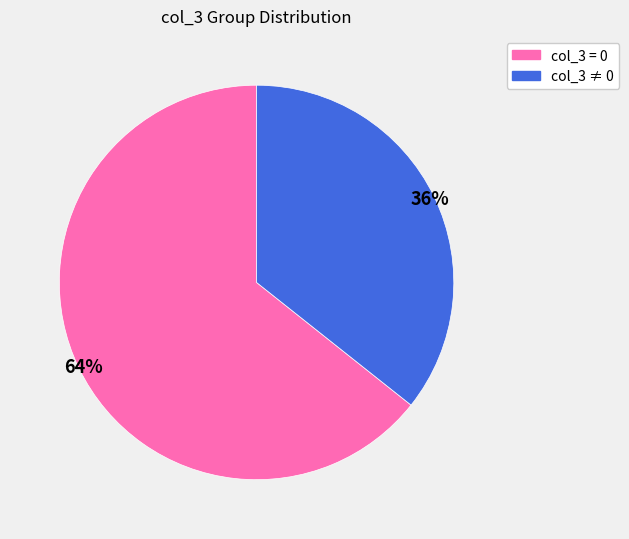

Count the number of slices in the pie.

2